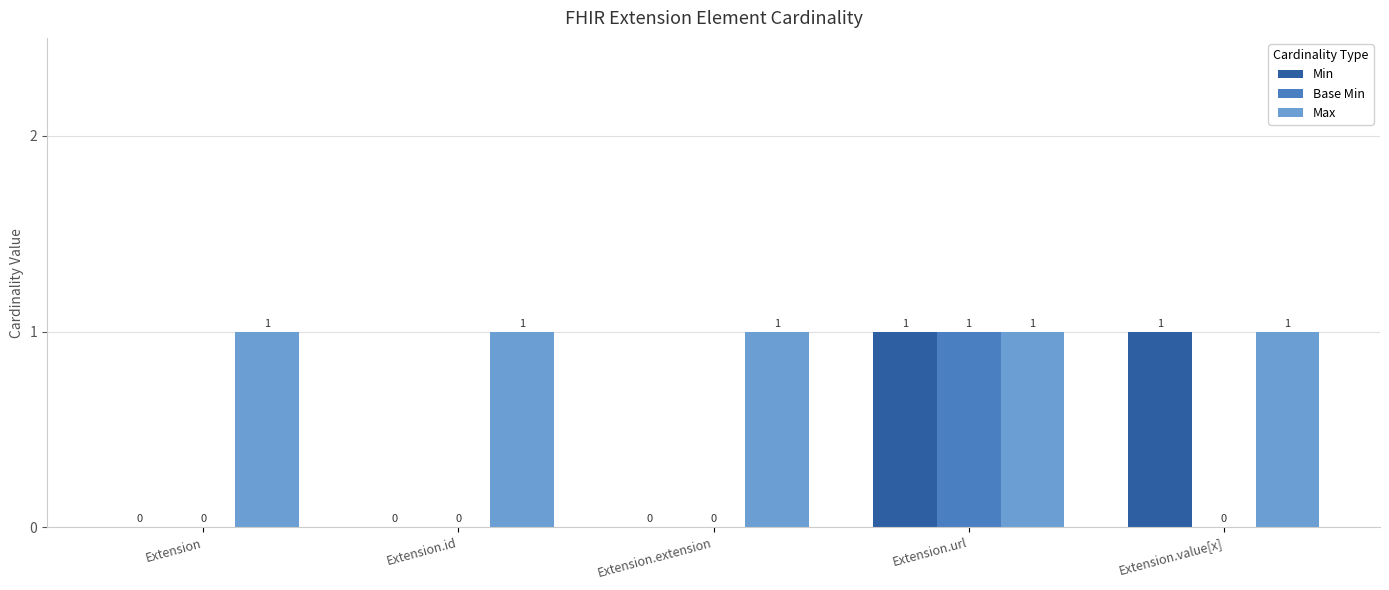

At which label does Base Min reach its peak?

Extension.url